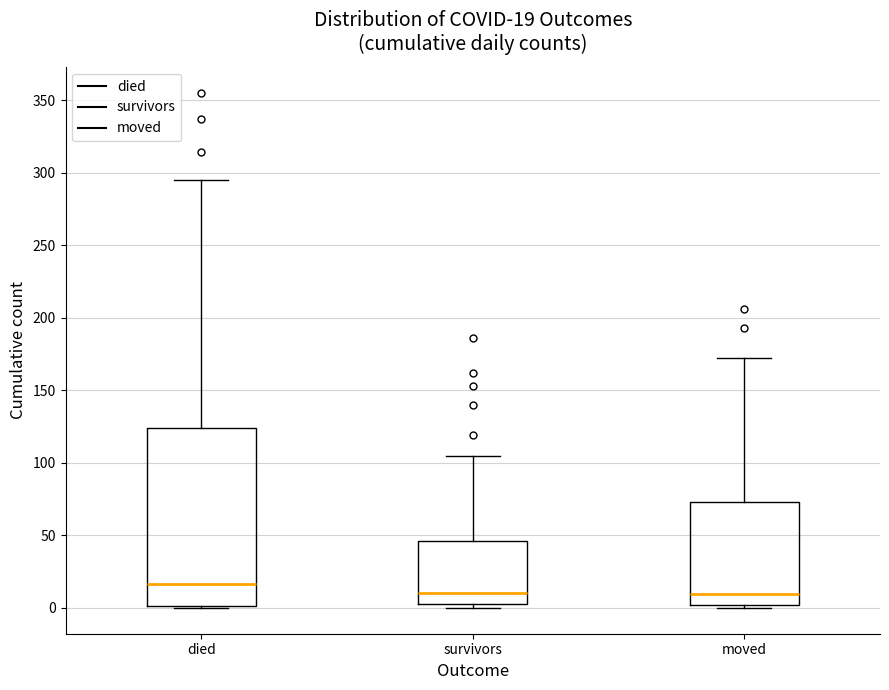

Which box is the tallest, from its lower edge to its upper edge?

died